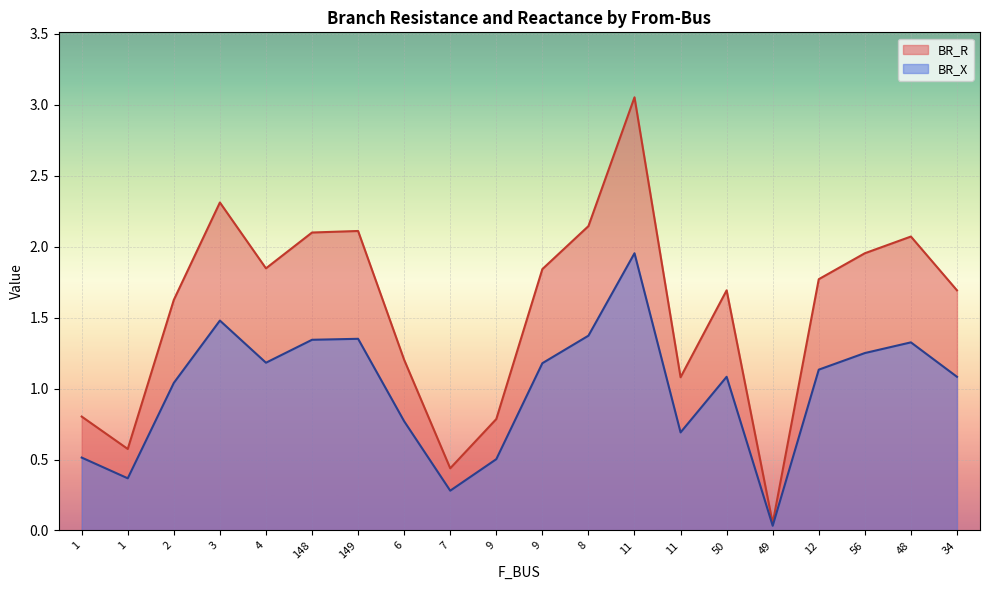

How many lines are shown in the chart?

2